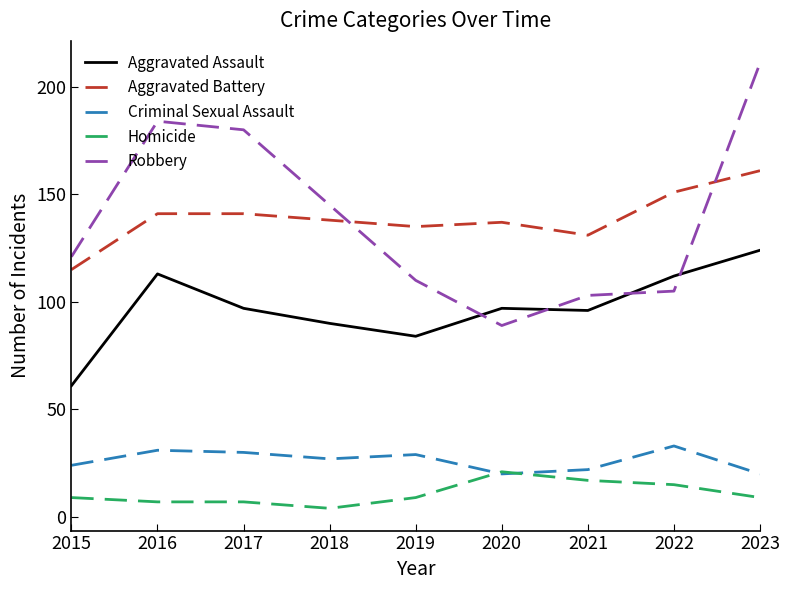

What is the greatest value displayed?

211